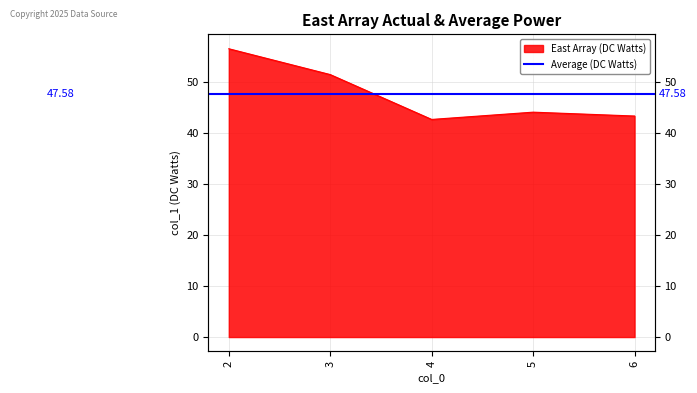

Between 3 and 6, which is larger?

3